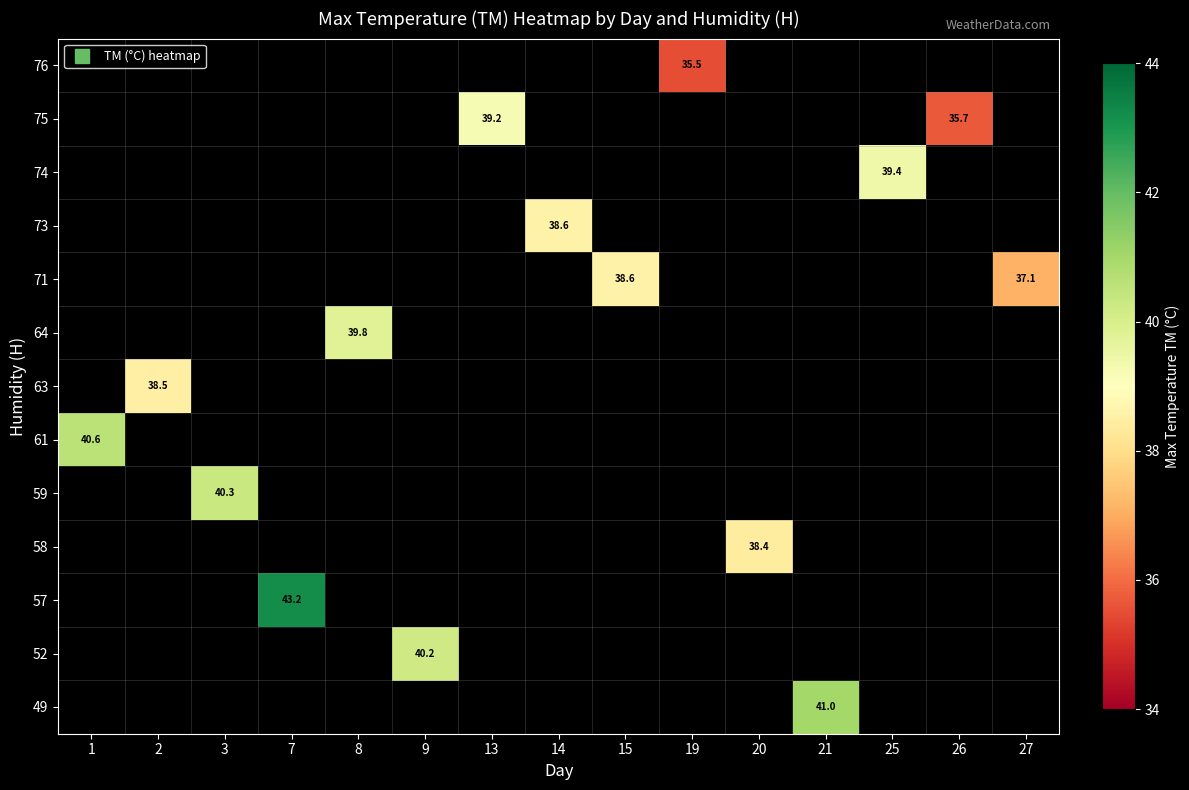

Which label corresponds to the largest value in the chart?

7